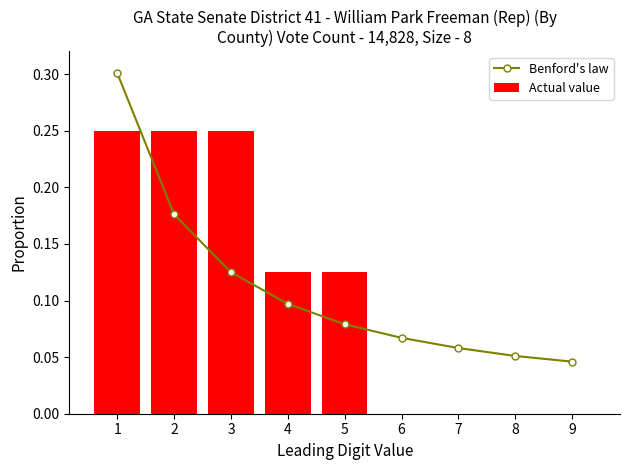

Reading left to right, transcribe all the data shown in this chart.

Benford's law: 1=0.3	2=0.2	3=0.1	4=0.1	5=0.1	6=0.1	7=0.1	8=0.1	9=0.0
Actual value: 1=0.2	2=0.2	3=0.2	4=0.1	5=0.1	6=0.0	7=0.0	8=0.0	9=0.0